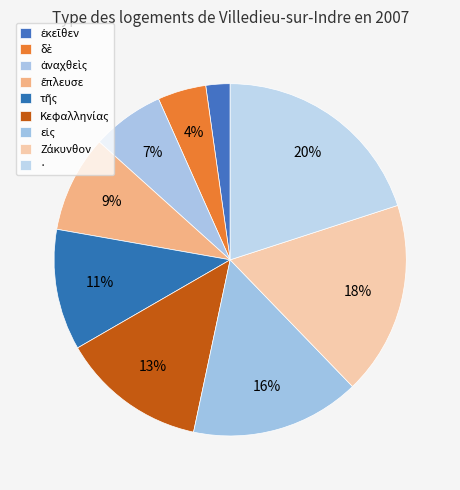

Count the number of slices in the pie.

9